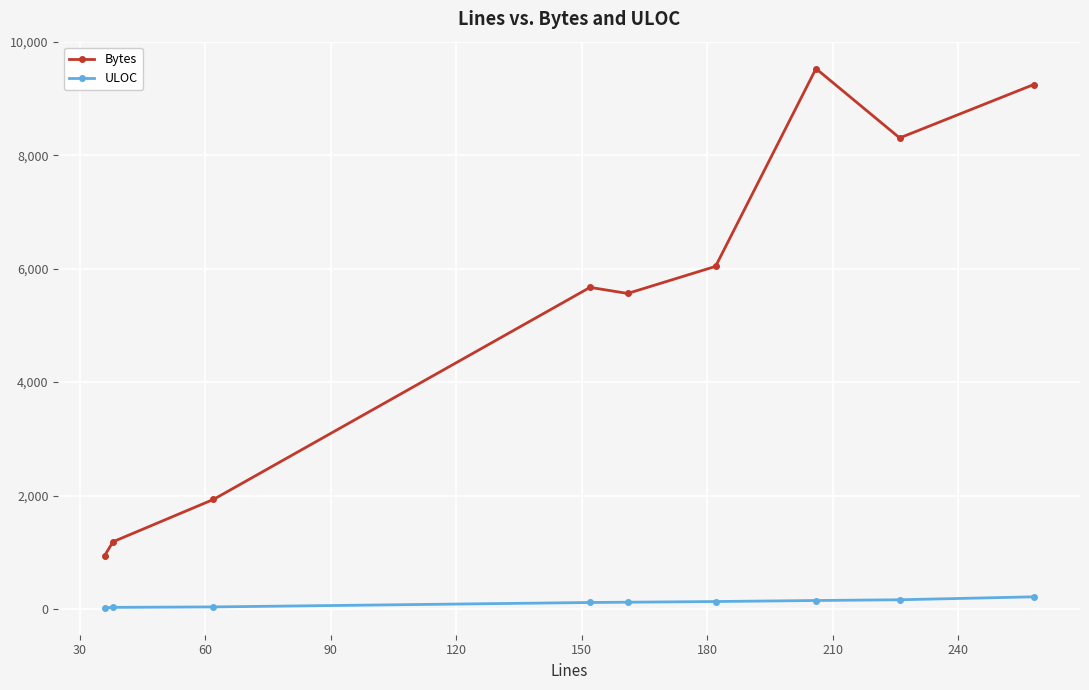

What is the minimum value for ULOC?

21